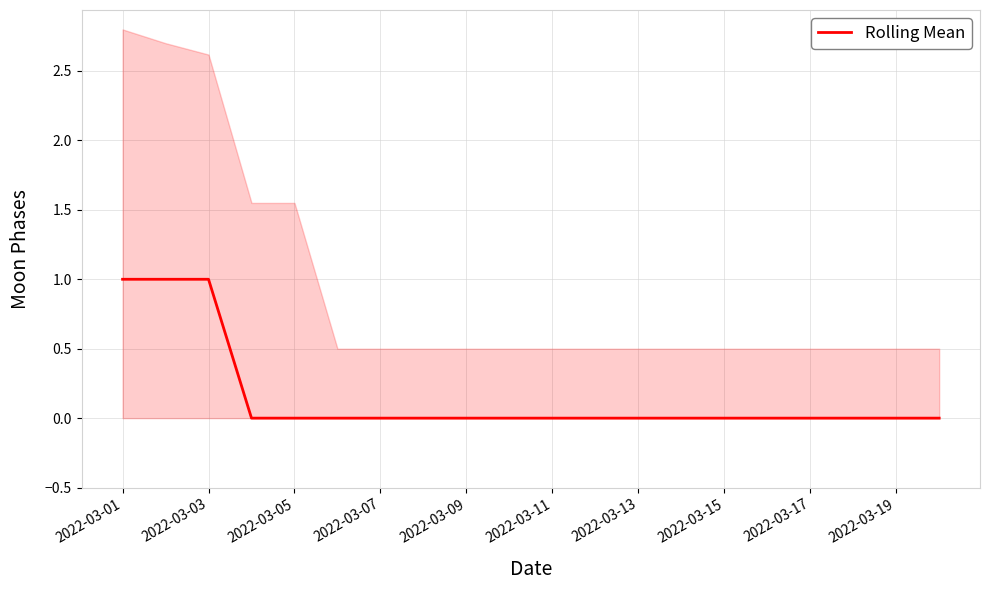

Reading left to right, list all the values displayed in this chart.

1	1	1	0	0	0	0	0	0	0	0	0	0	0	0	0	0	0	0	0